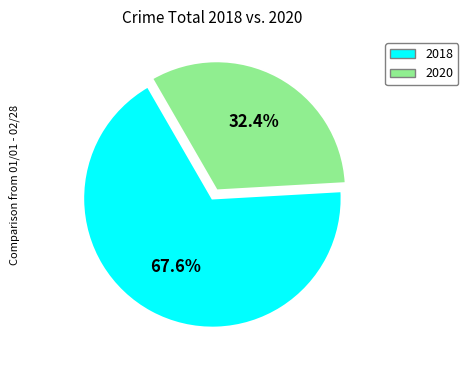

How many slices are in this pie chart?

2